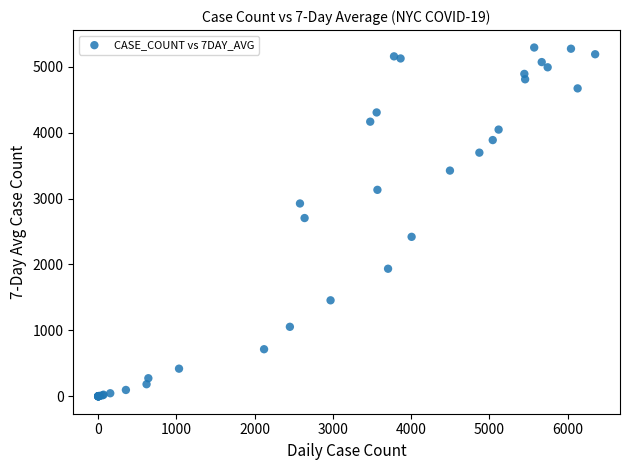

What Y value in the scatter plot is closest to 2645?

2704